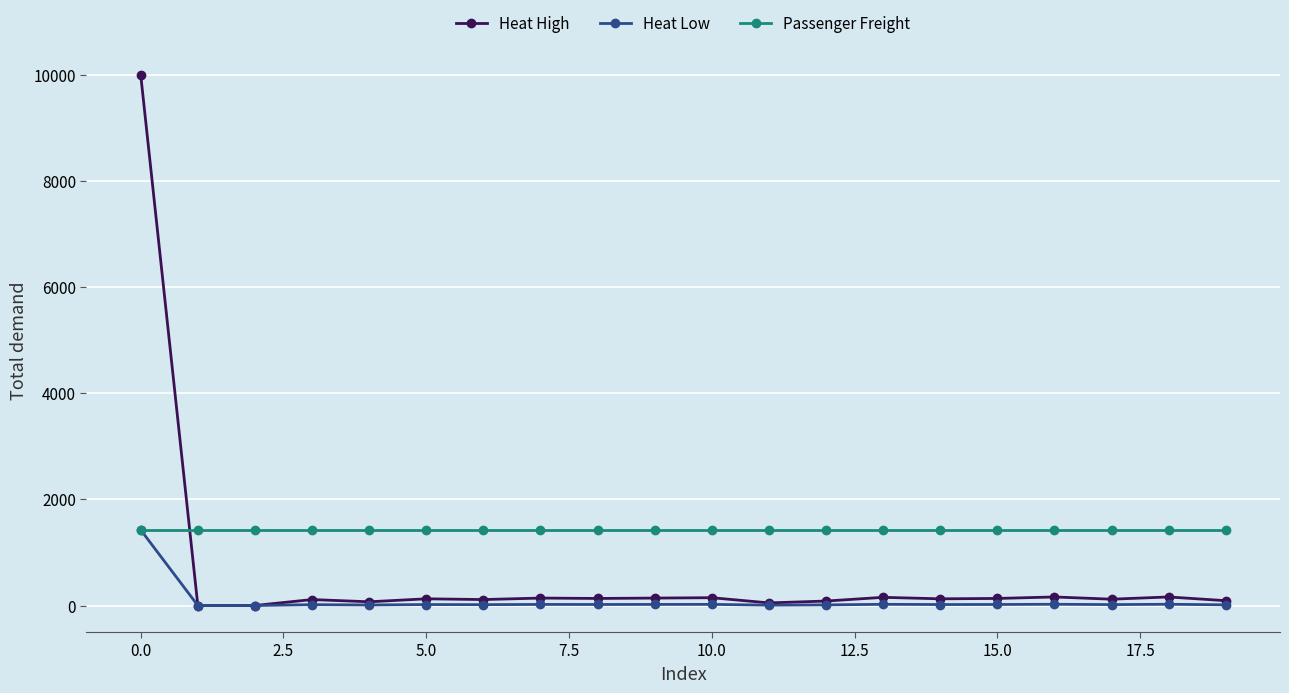

List the series in order of their overall mean, lowest first.

Heat Low, Heat High, Passenger Freight